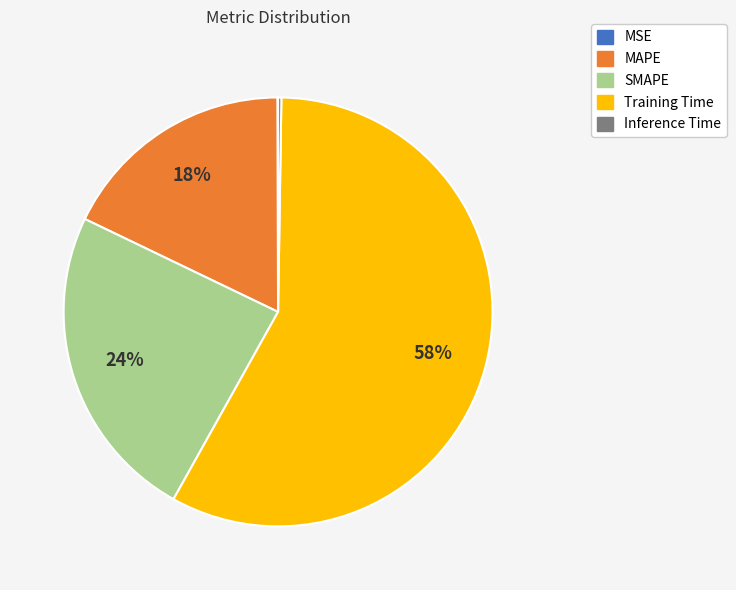

What percentage is the Training Time slice, to the nearest percent?

58%